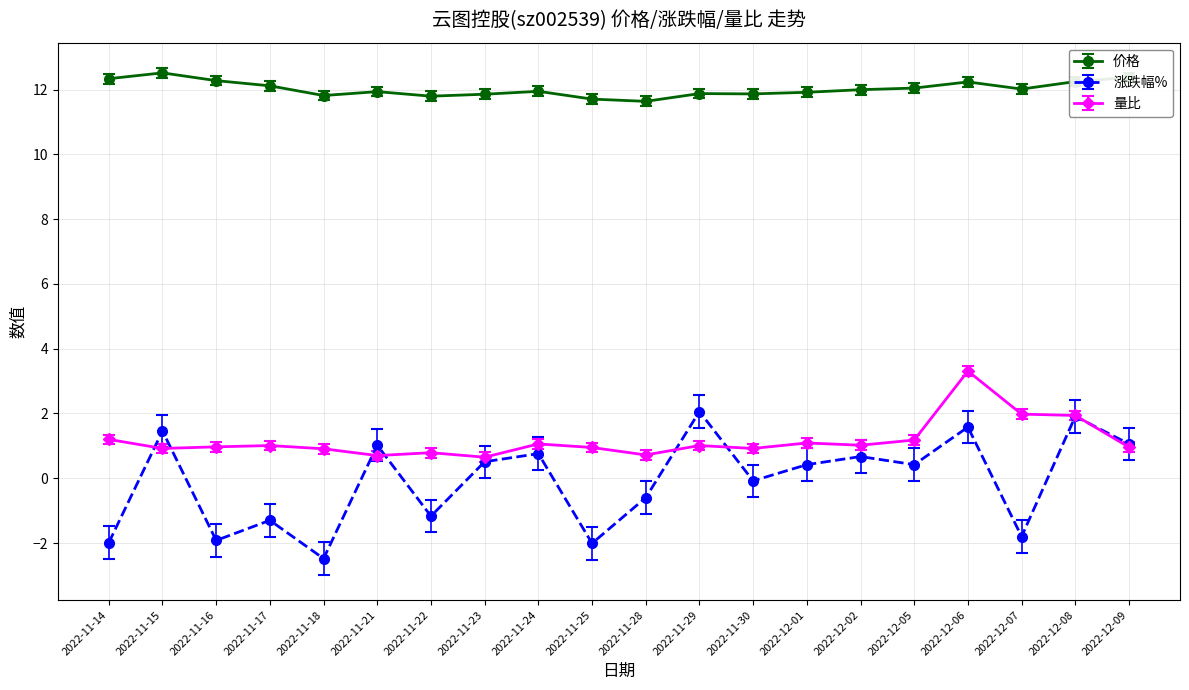

What are all the series names shown in the legend?

价格, 涨跌幅%, 量比